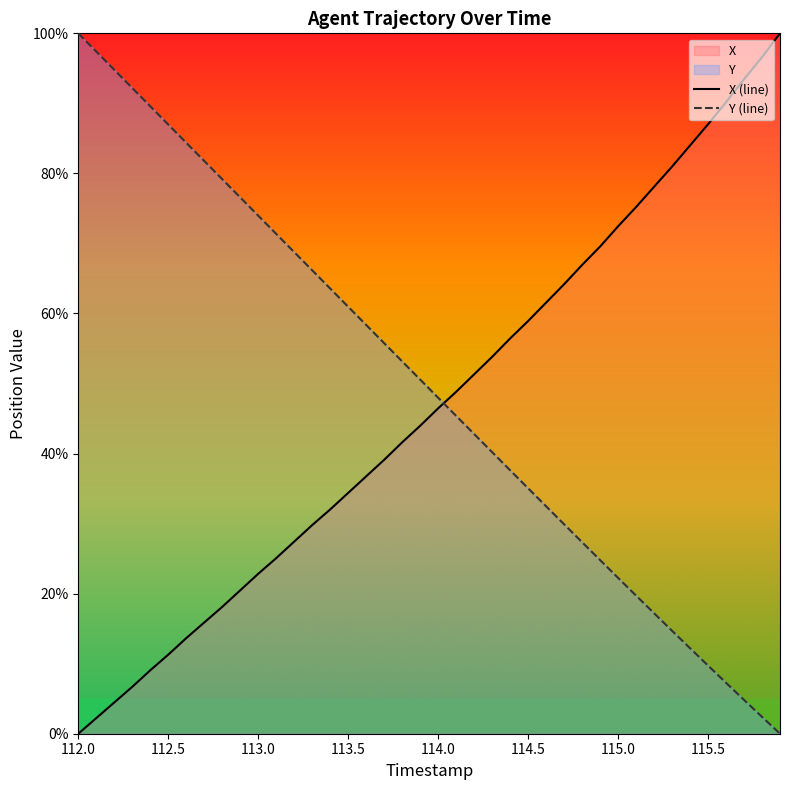

What is the spread (max minus min) of values at 114.5?

23.9